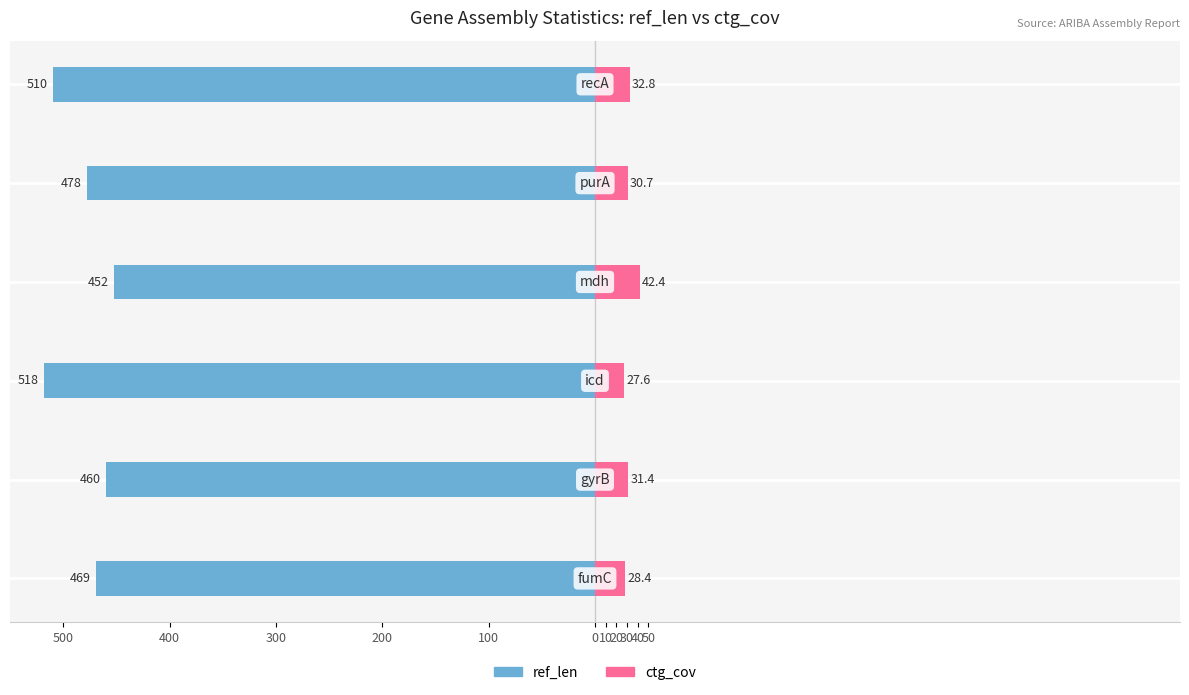

Which series has the widest spread of values?

ref_len